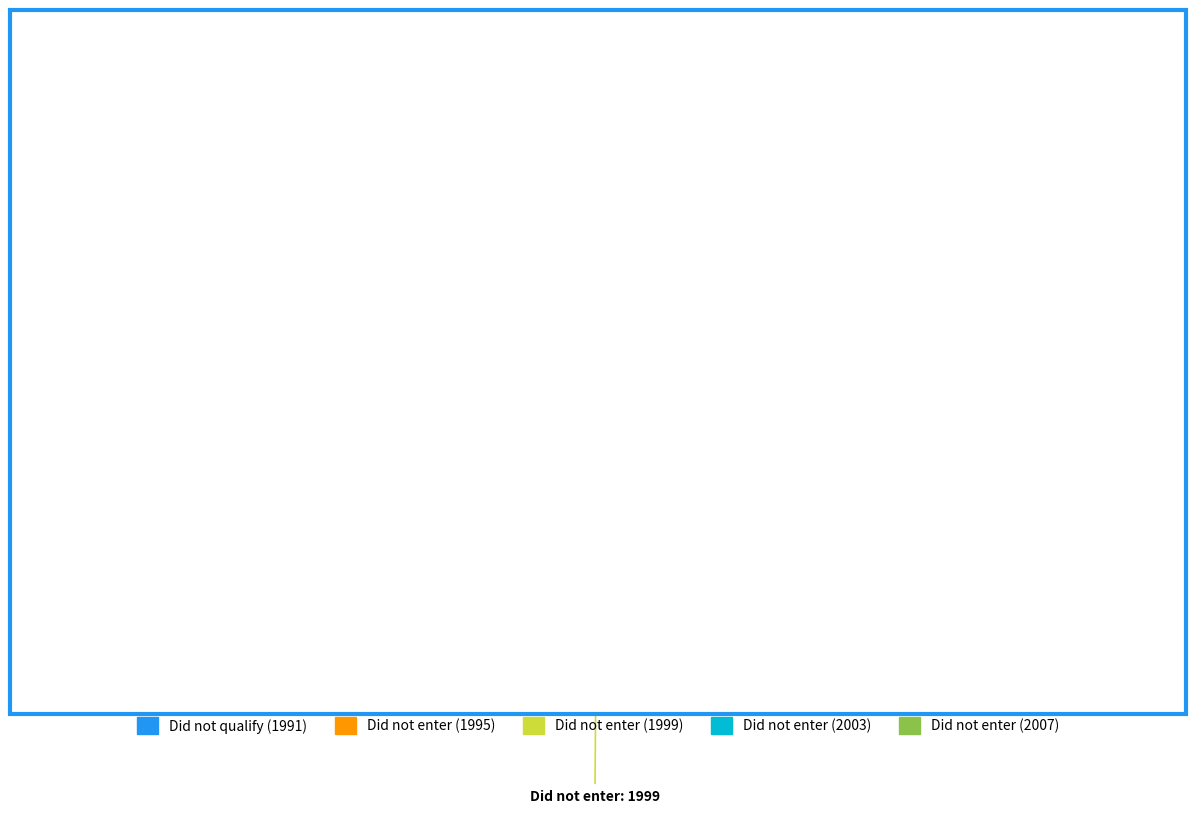

Is it true that Did not enter (1995) is 7% of the pie?

False